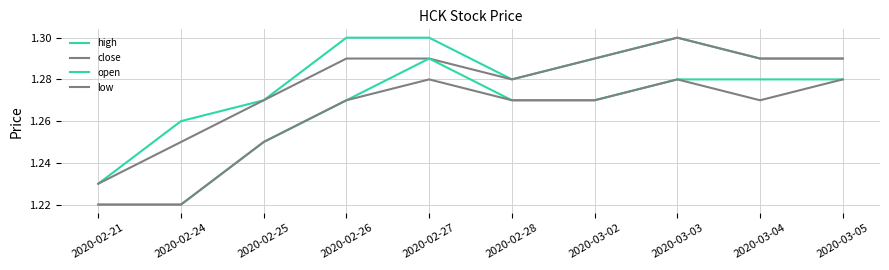

What is the maximum value for close?

1.3